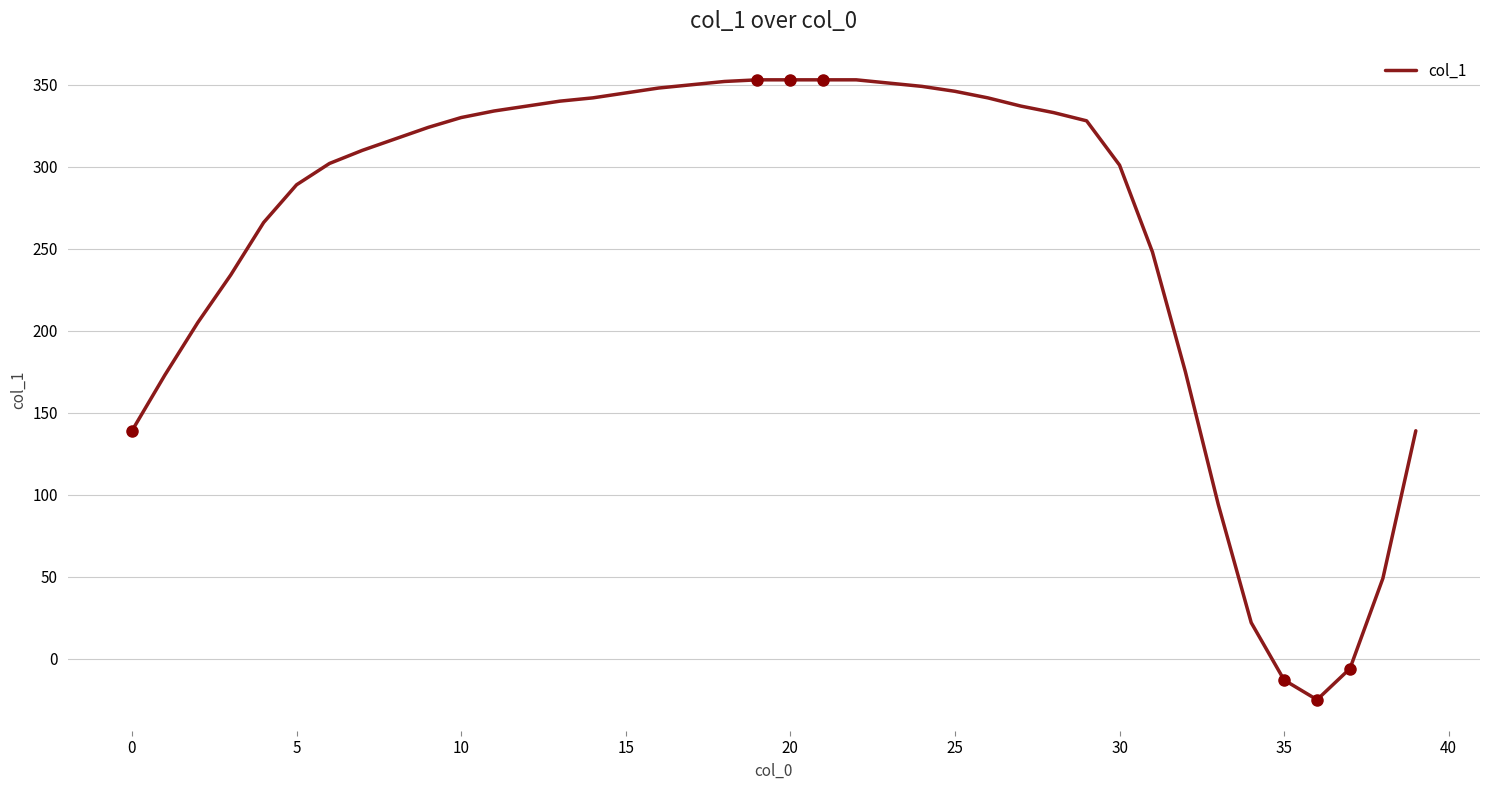

What is the maximum value shown in the chart?

353